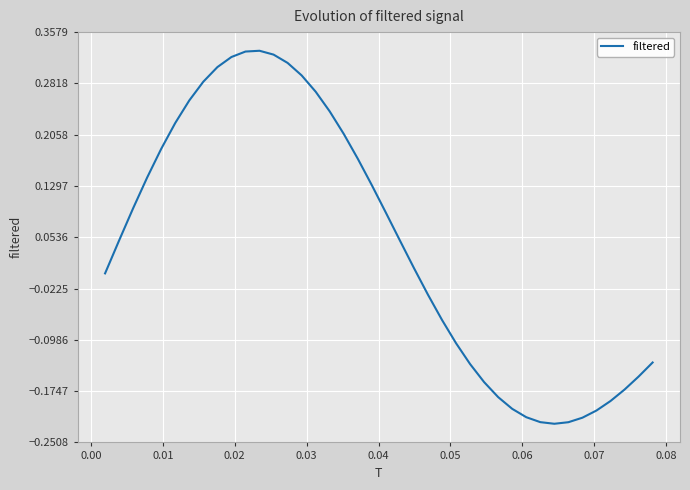

Is this an area chart (filled region under the line)?

No